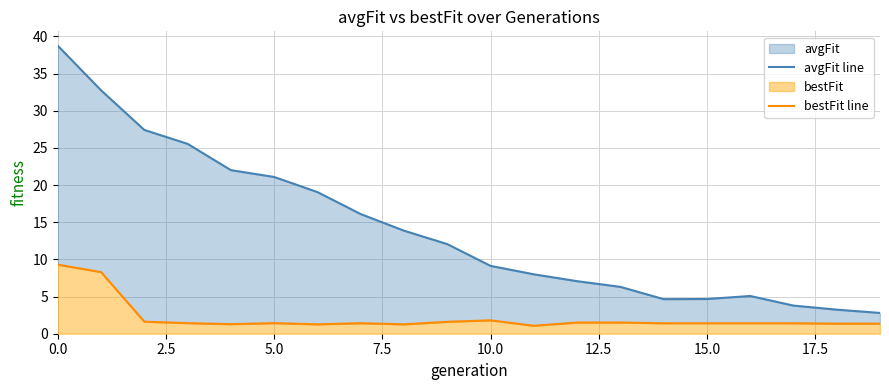

Between 5.0 and 12.5, which series saw the biggest shift?

avgFit line